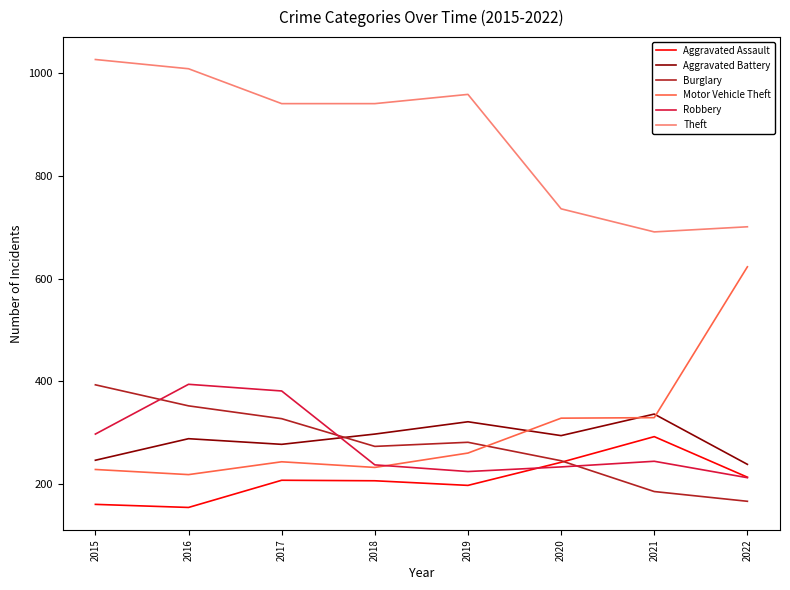

What is the minimum value shown in the chart?

154